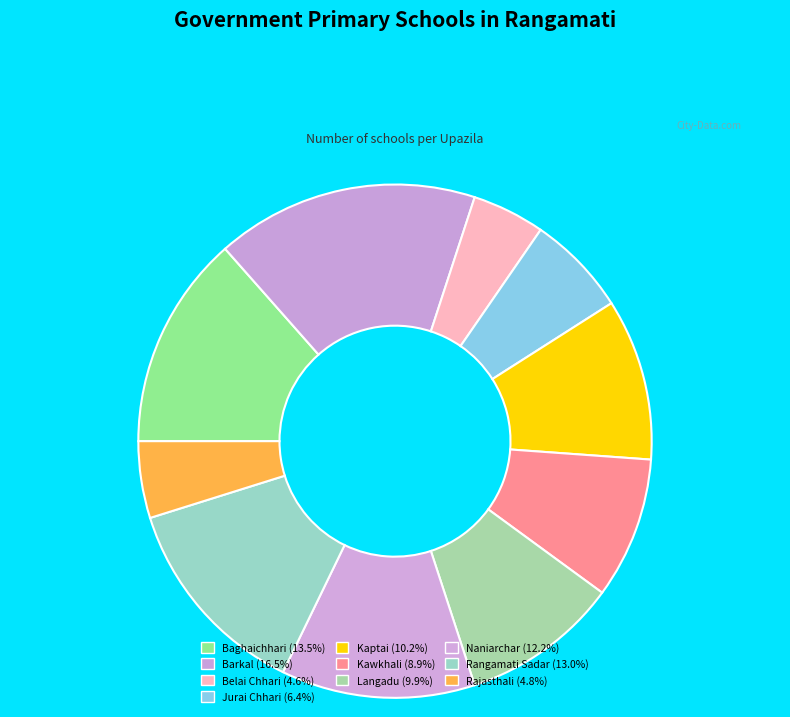

To the nearest percent, what is the difference between the Rajasthali and Jurai Chhari slice percentages?

2%